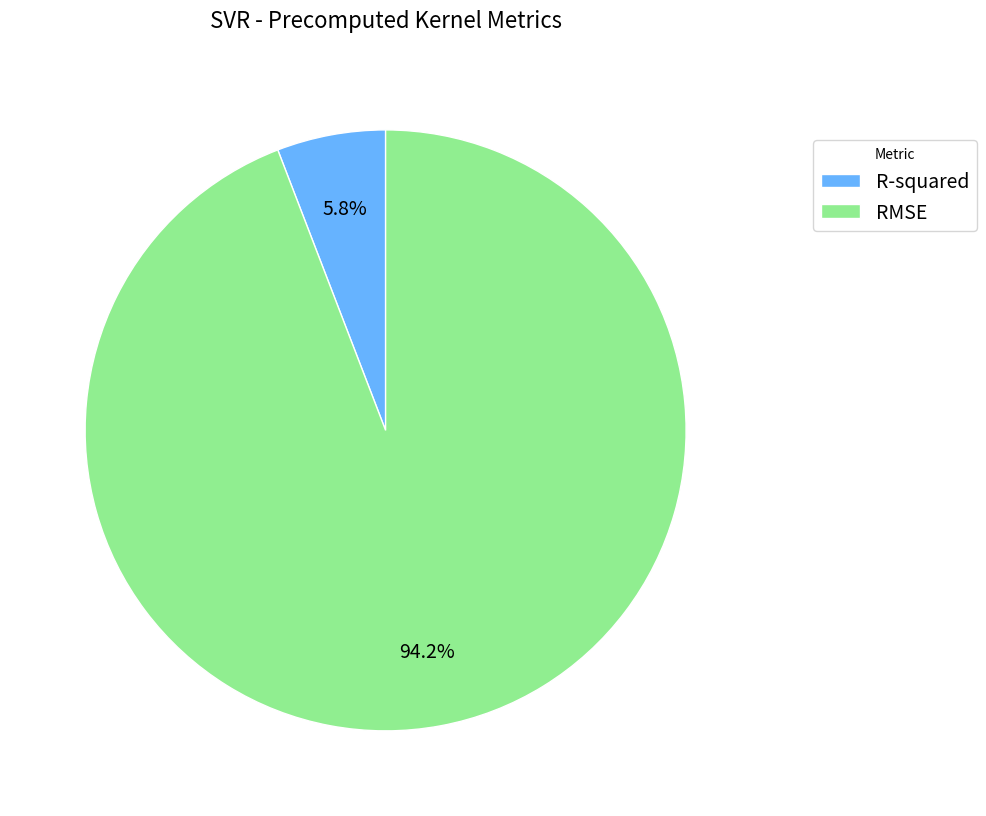

Which has a higher value, R-squared or RMSE?

RMSE